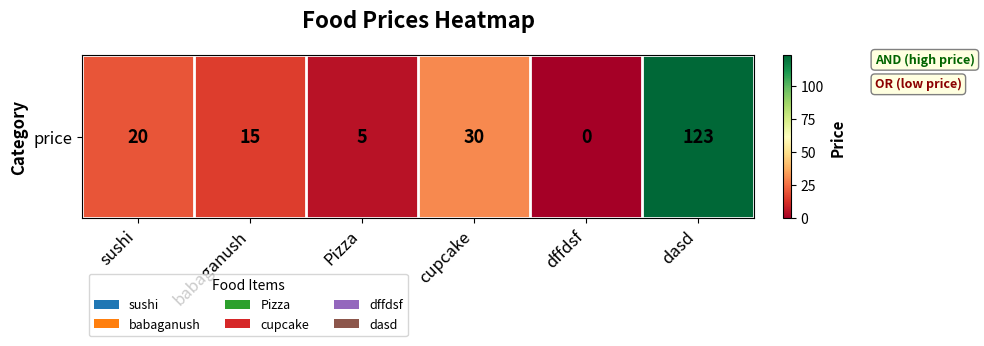

The value at Pizza is 7. True or false?

False